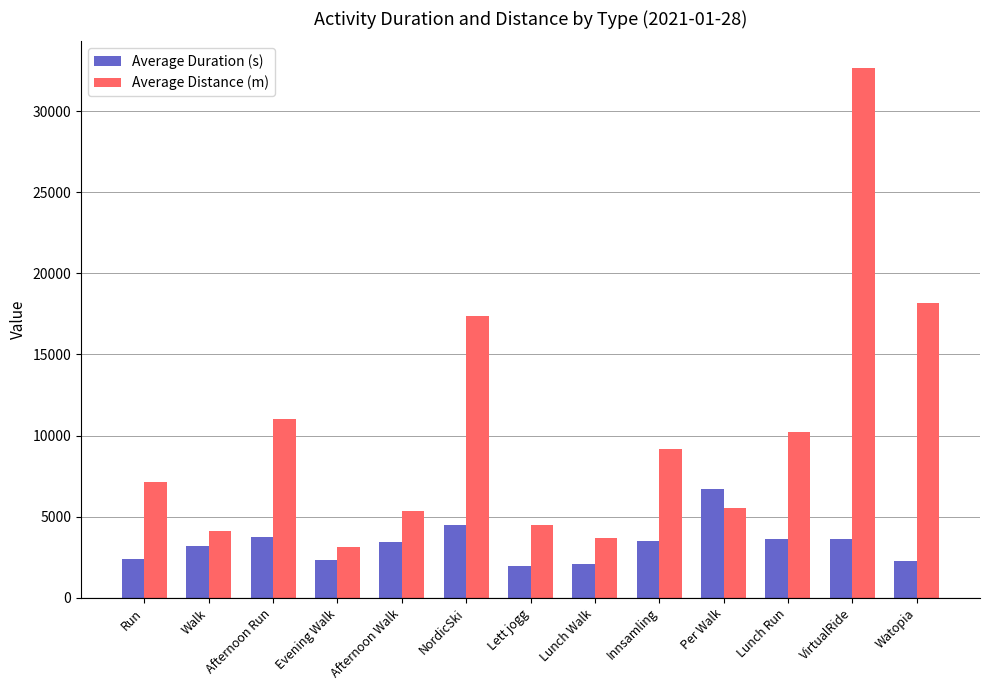

At how many categories does at least one series exceed 17169?

3